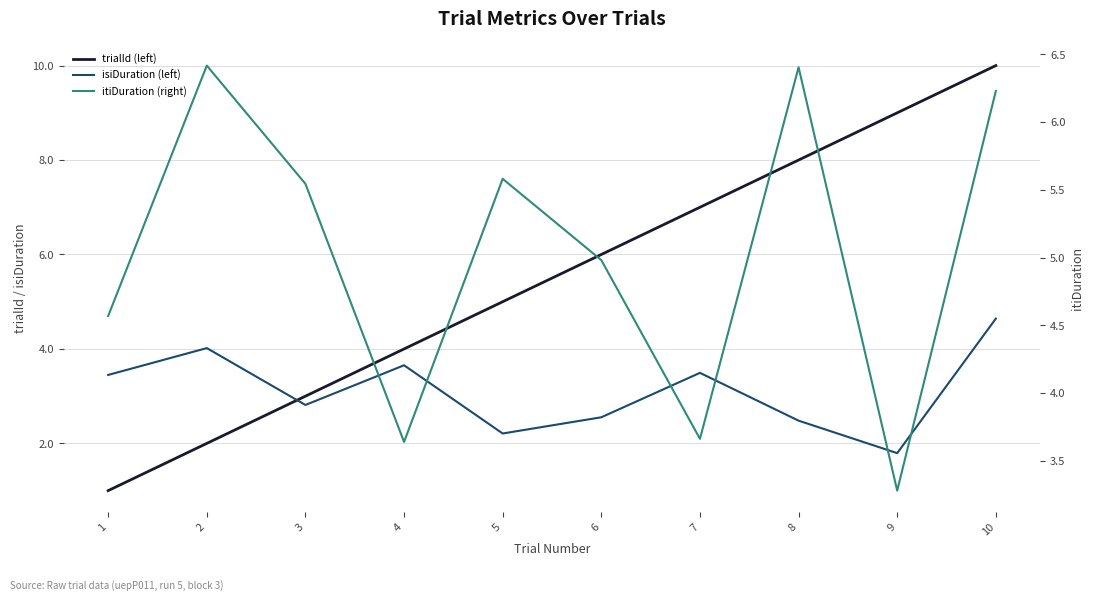

How many times do itiDuration (right) and trialId (left) cross each other?

3